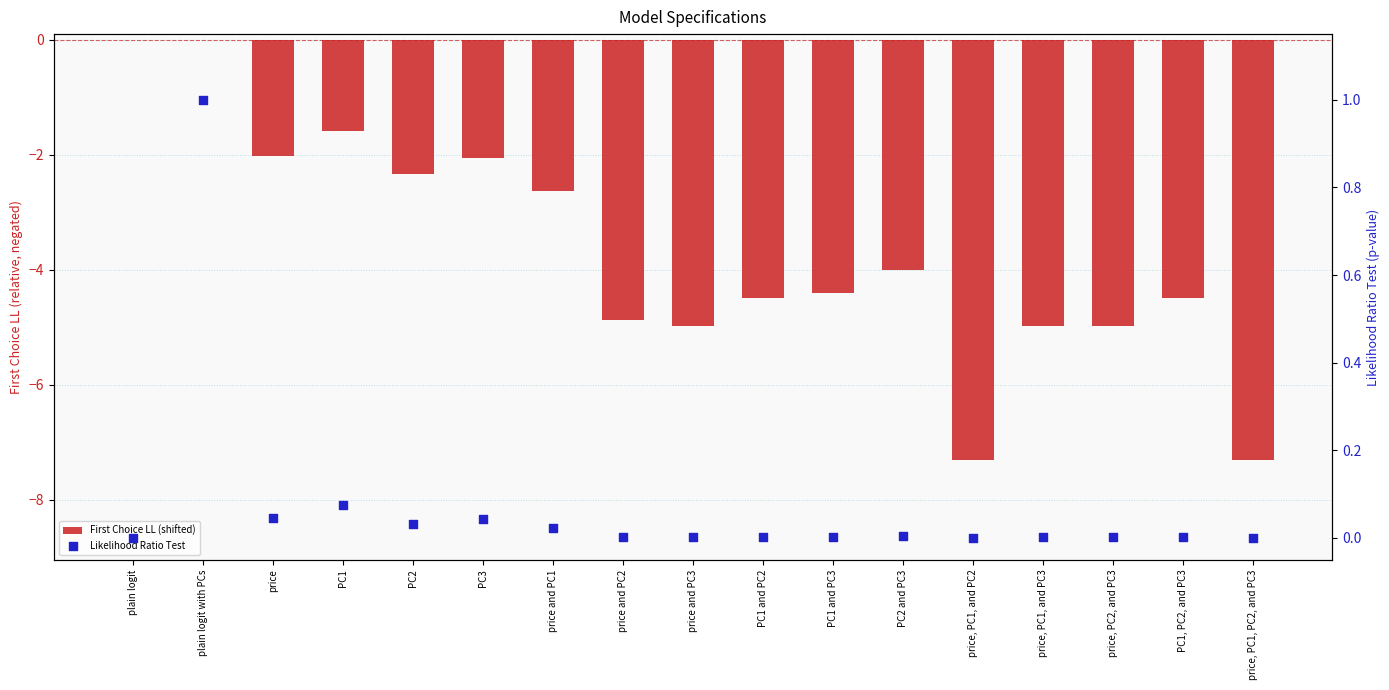

Is the value of First Choice LL (shifted) at price, PC1, and PC2 greater than the value of Likelihood Ratio Test at PC1, PC2, and PC3?

No